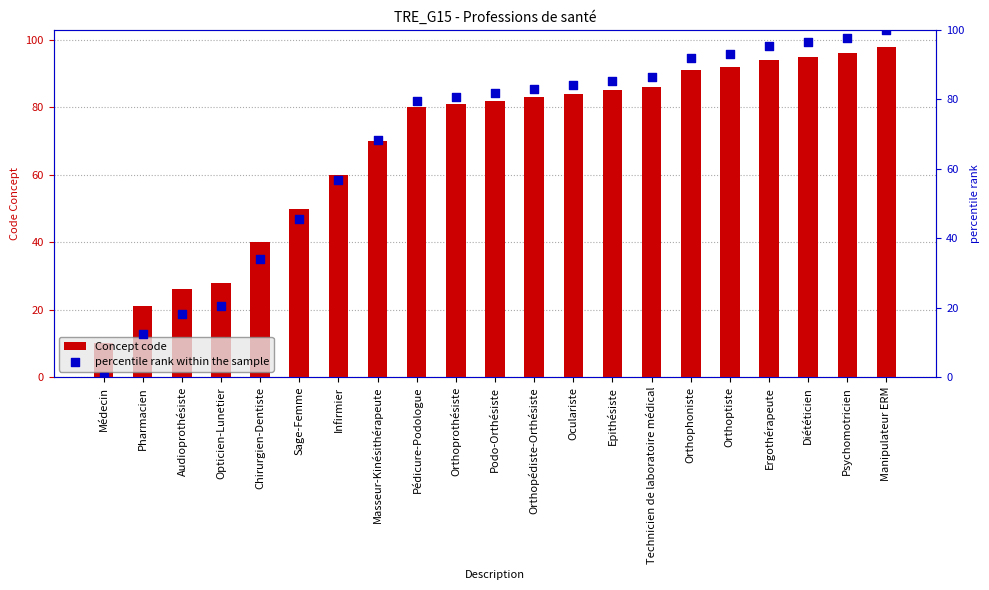

Which series has the widest spread of Y values?

percentile rank within the sample